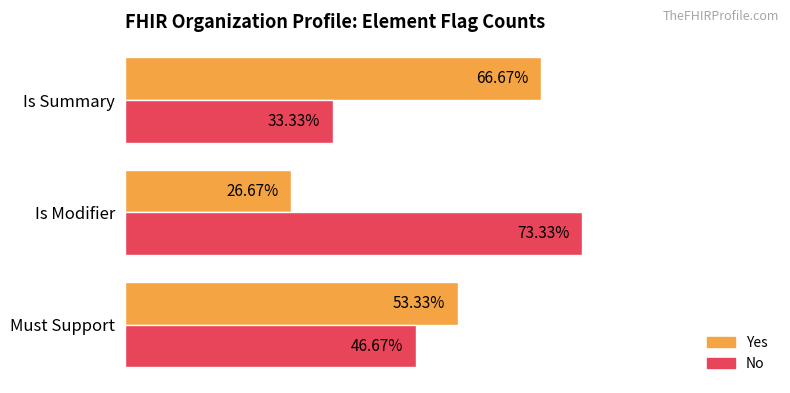

Which category has the lowest value across all series?

Is Modifier